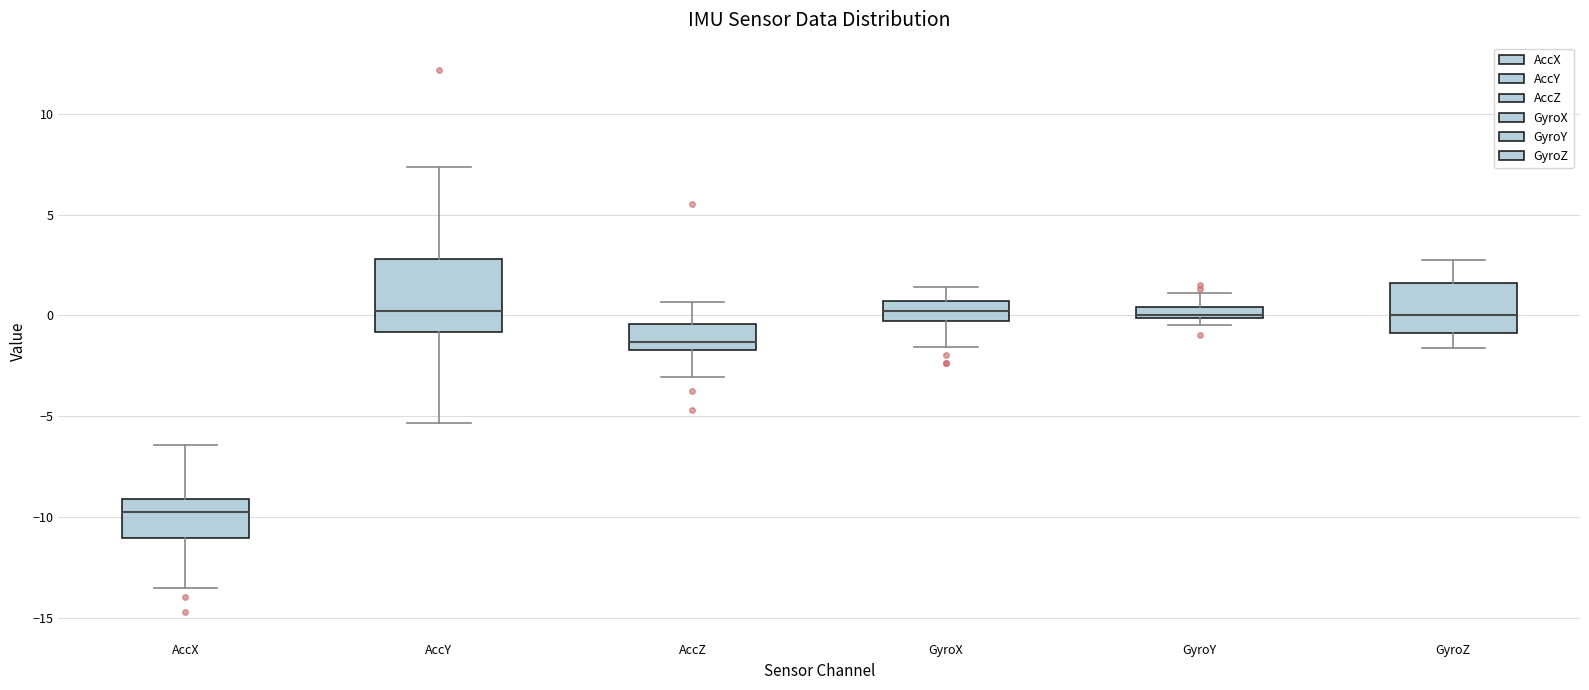

Comparing the boxes themselves (not the whiskers), which one is the tallest?

AccY